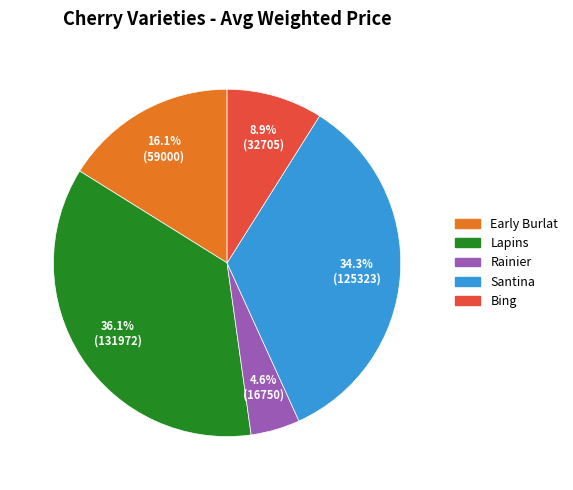

Is there a majority slice in this chart?

No